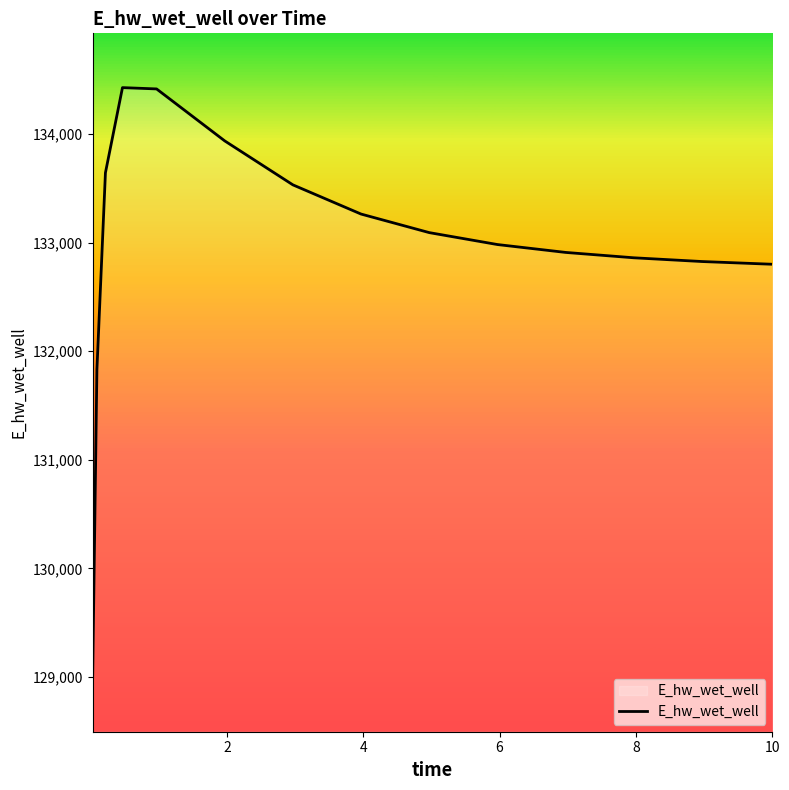

How many lines are shown in the chart?

1